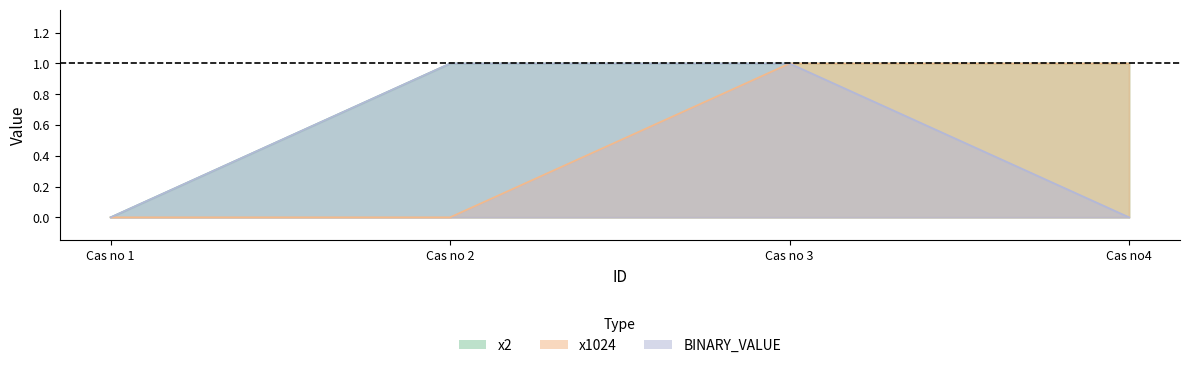

True or false: x2 and x1024 cross at least once.

False